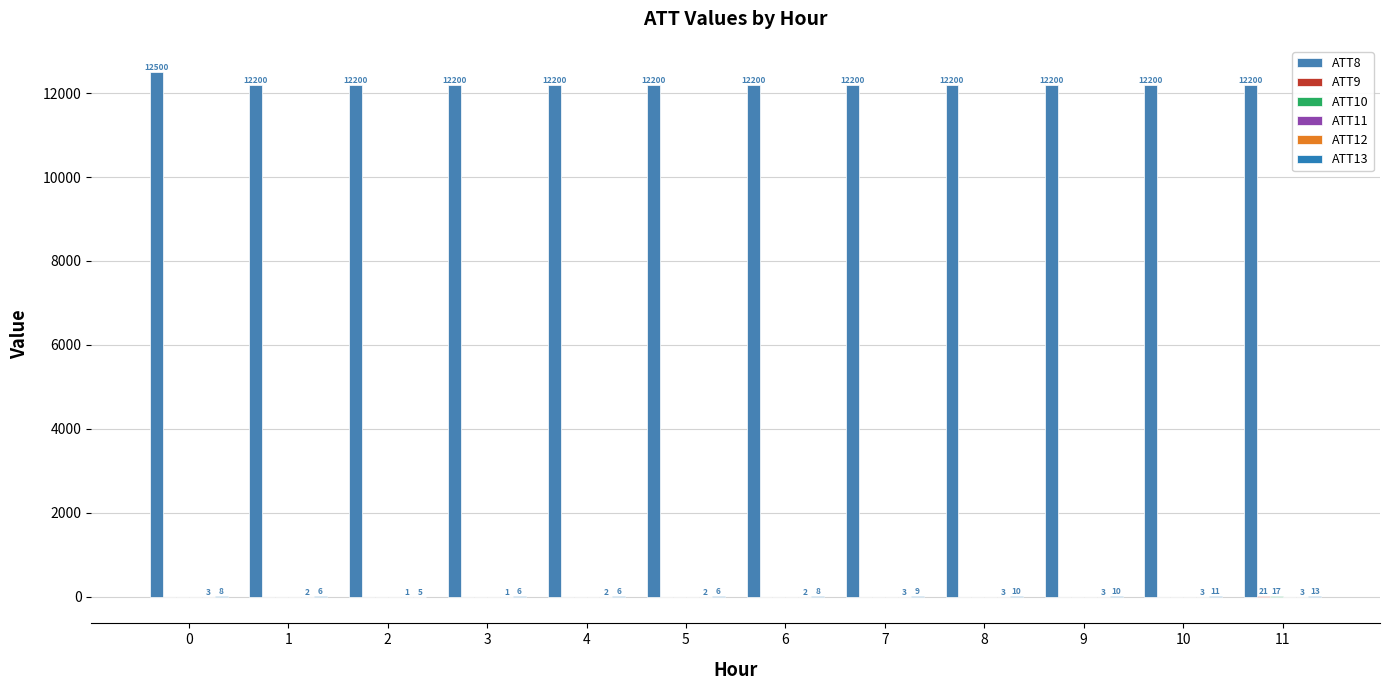

How many groups of bars are there?

12